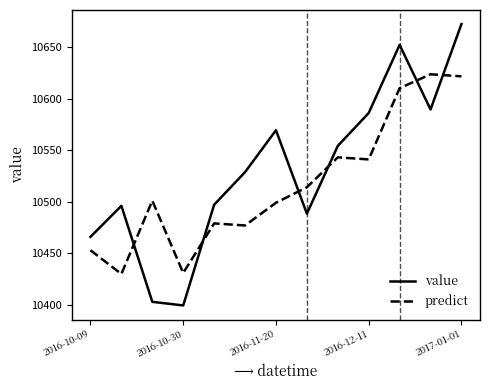

What is the smallest value displayed?

10399.5